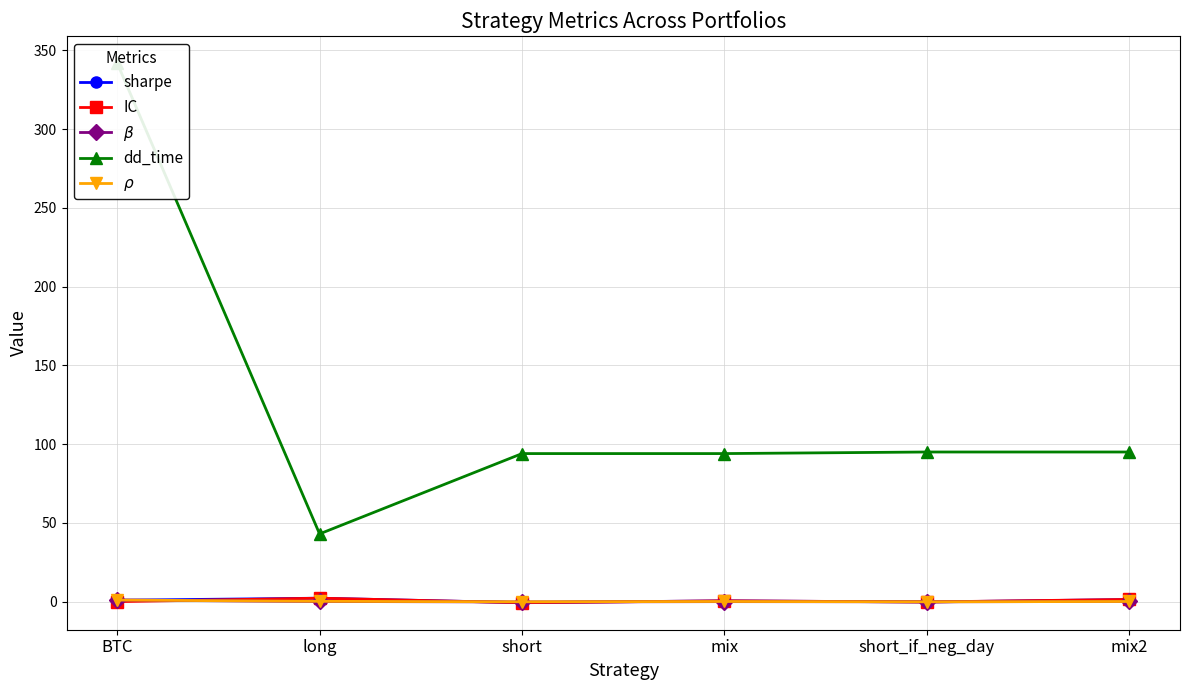

The $\rho$ series shows 0.1 at long. True or false?

False